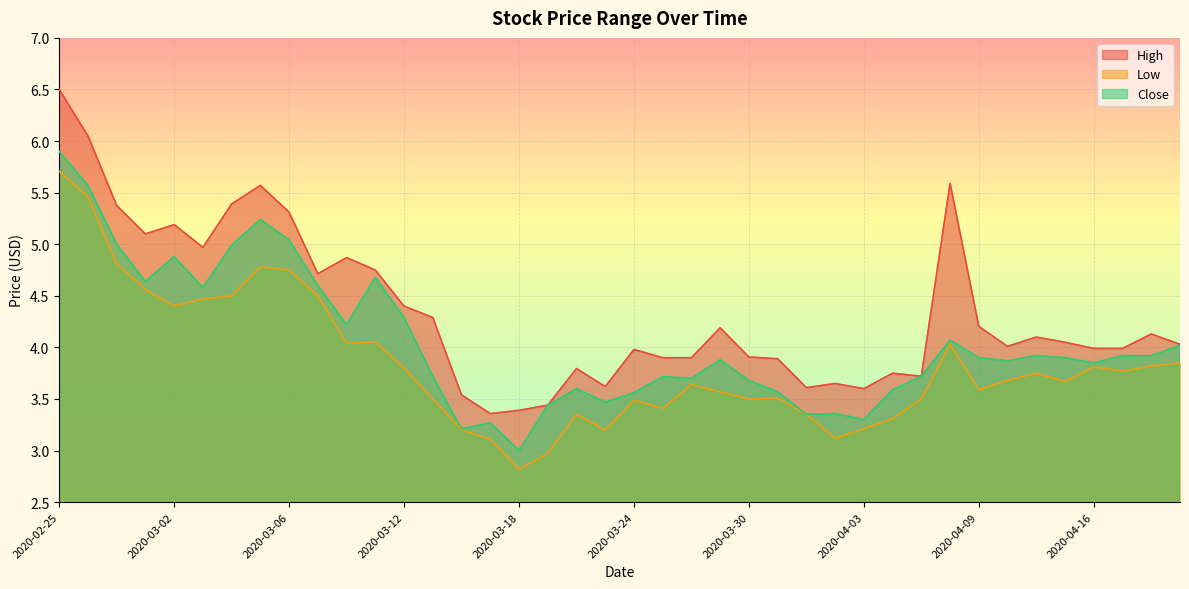

True or false: Low and High intersect in this chart.

False